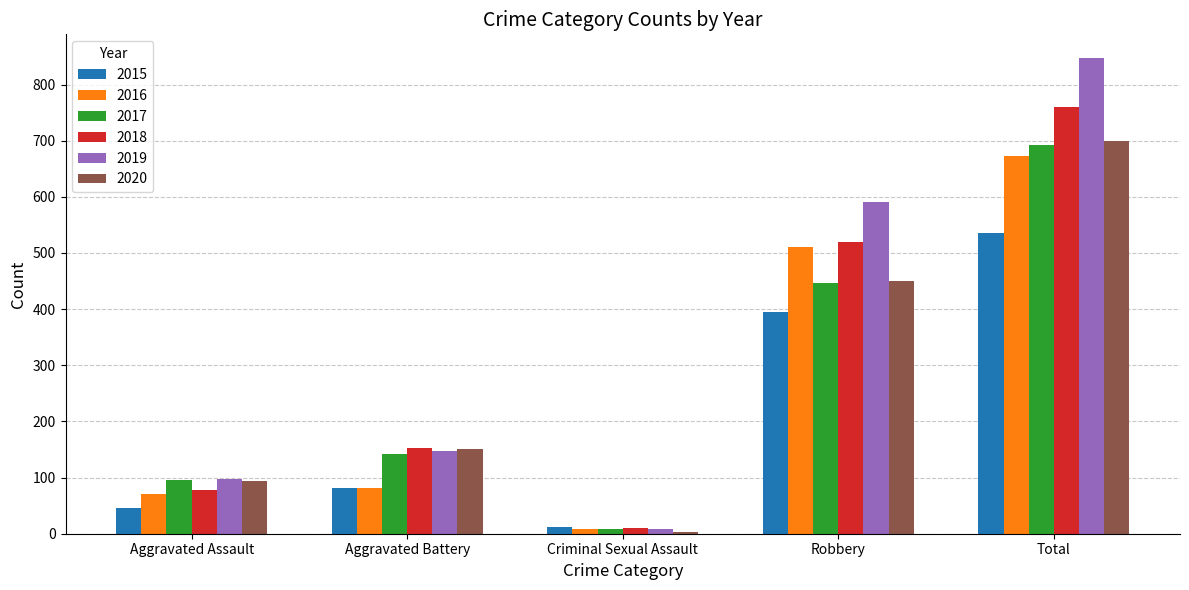

Reading right to left, extract all data points from this chart.

2015: 535	395	12	82	46
2016: 672	510	8	82	71
2017: 692	446	8	142	95
2018: 760	519	11	152	77
2019: 847	591	8	148	98
2020: 700	450	3	150	94